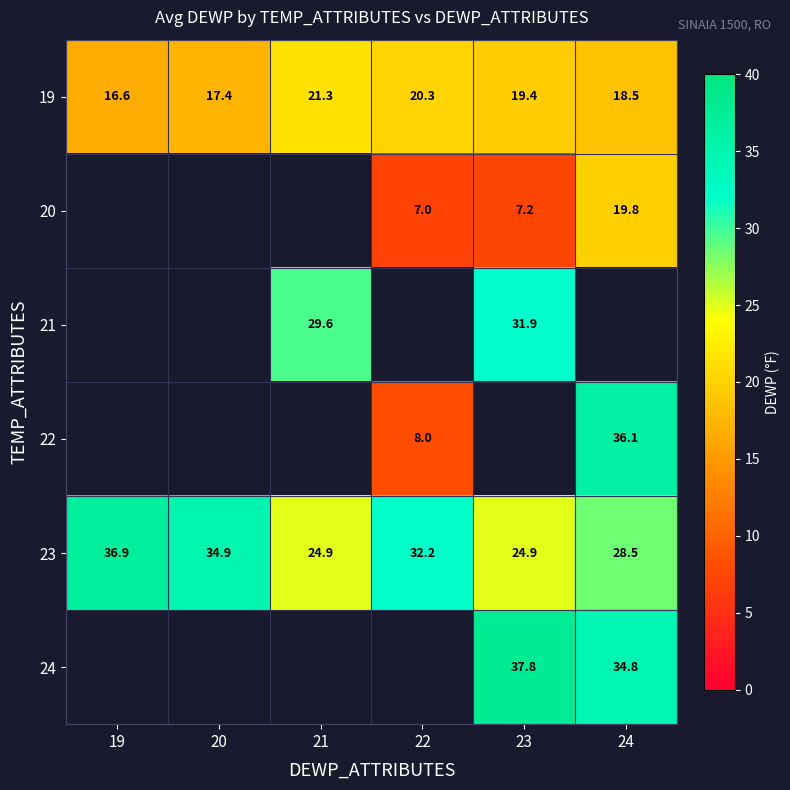

What is the average value of the 23 series?

30.4